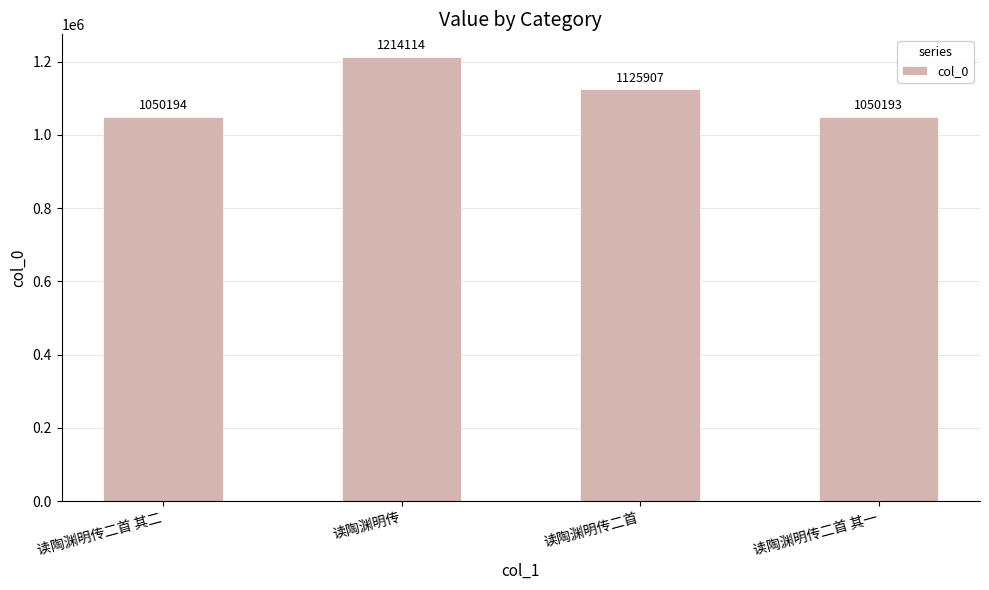

Are the bars horizontal?

No